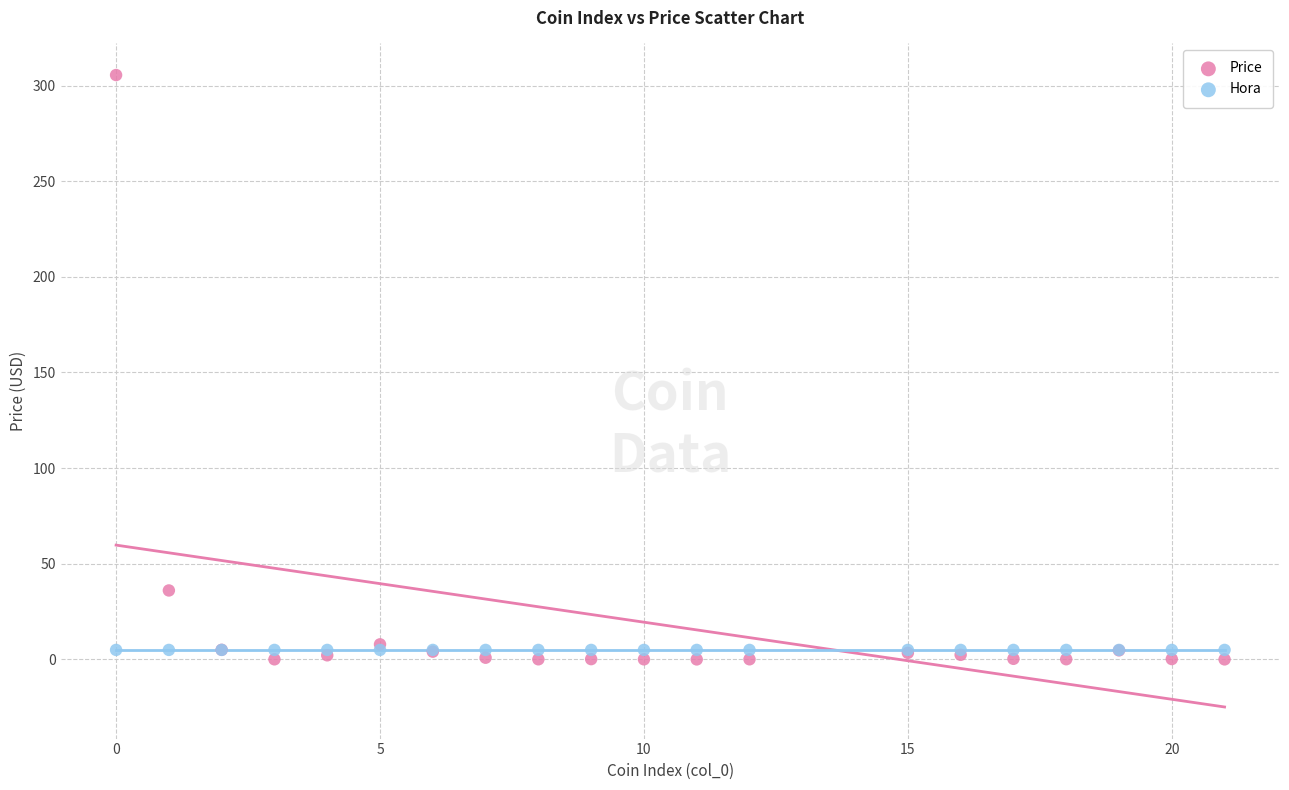

Which series contains the highest Y value?

Price